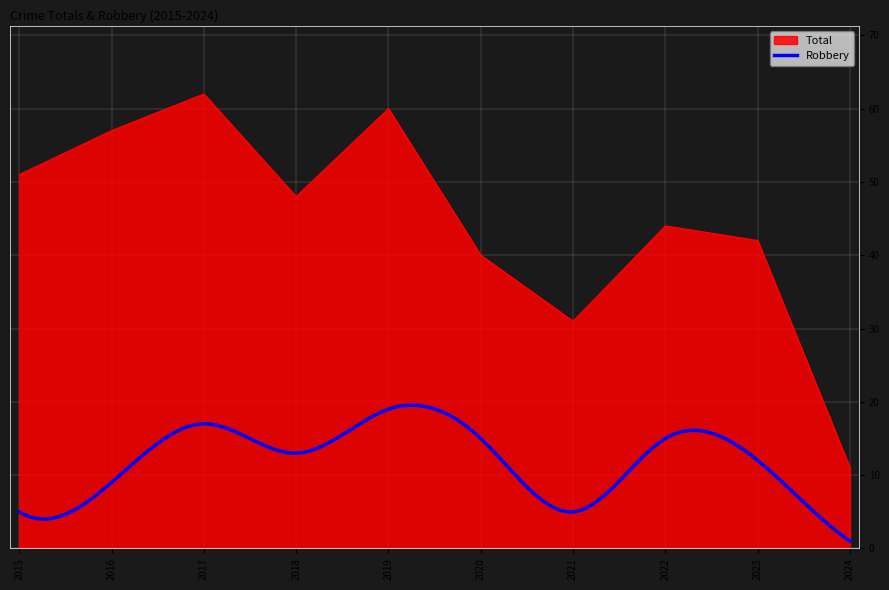

What is the average value?

45